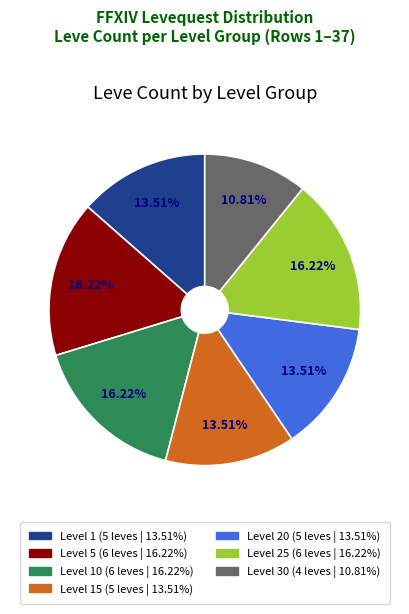

Combined, do Level 1 (5 leves | 13.51%) and Level 10 (6 leves | 16.22%) account for over 50%?

No